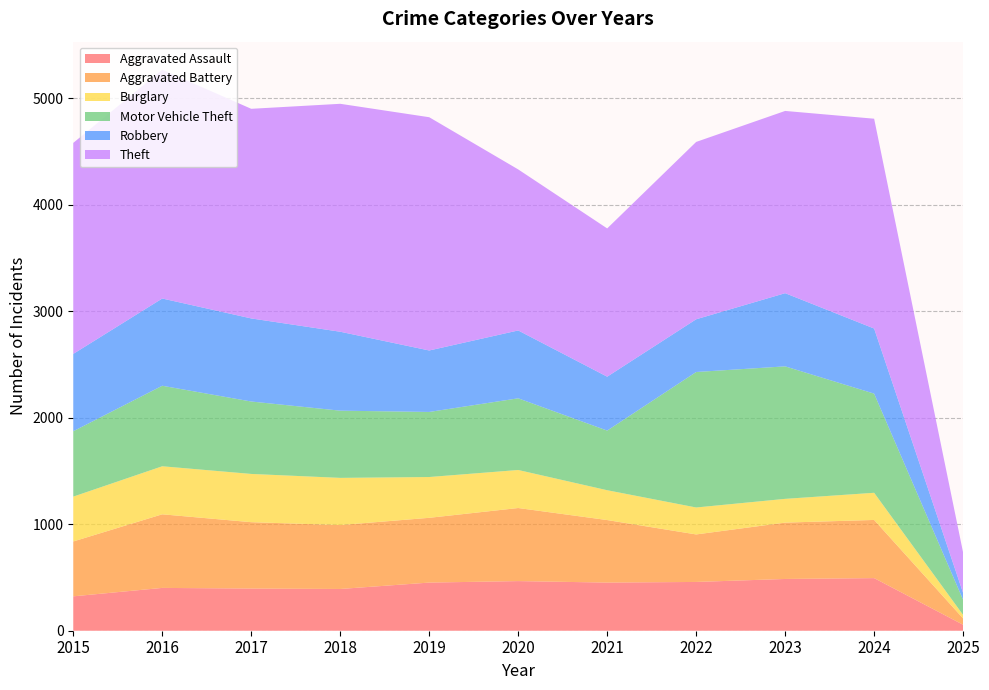

Reading left to right, what are all the values shown in this chart?

Aggravated Assault: 323	402	396	392	452	466	452	458	486	494	56
Aggravated Battery: 515	691	623	600	608	686	587	446	529	546	59
Burglary: 421	451	453	443	383	357	280	253	223	255	33
Motor Vehicle Theft: 614	756	680	631	611	673	560	1272	1244	931	142
Robbery: 726	819	780	741	577	637	506	495	687	611	64
Theft: 1981	2148	1968	2140	2190	1512	1392	1665	1711	1970	379